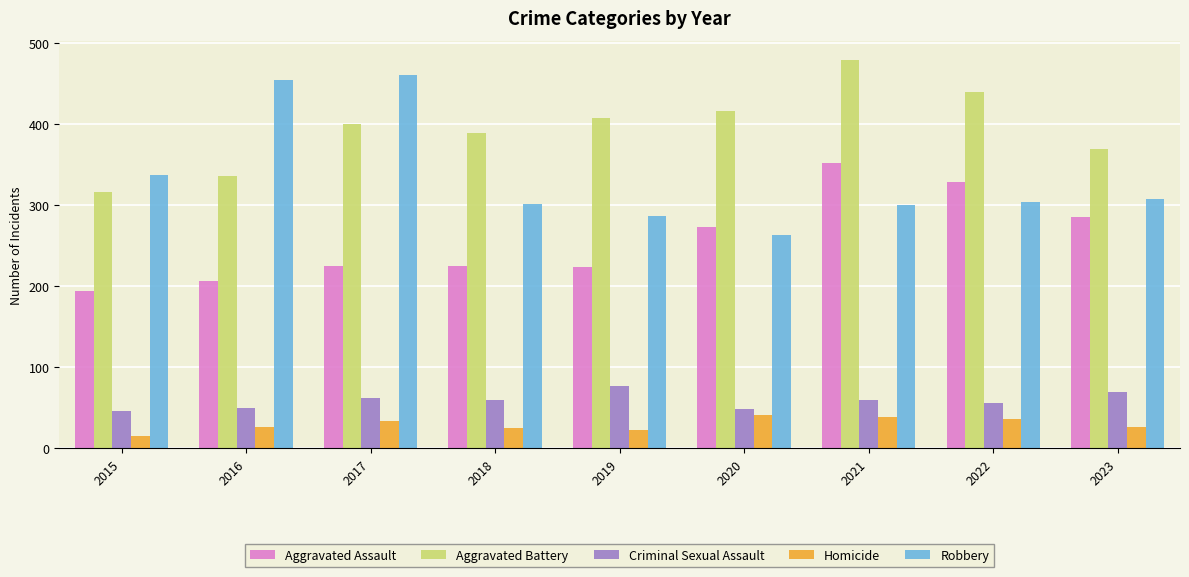

At which category does the chart reach its peak across all series?

2021